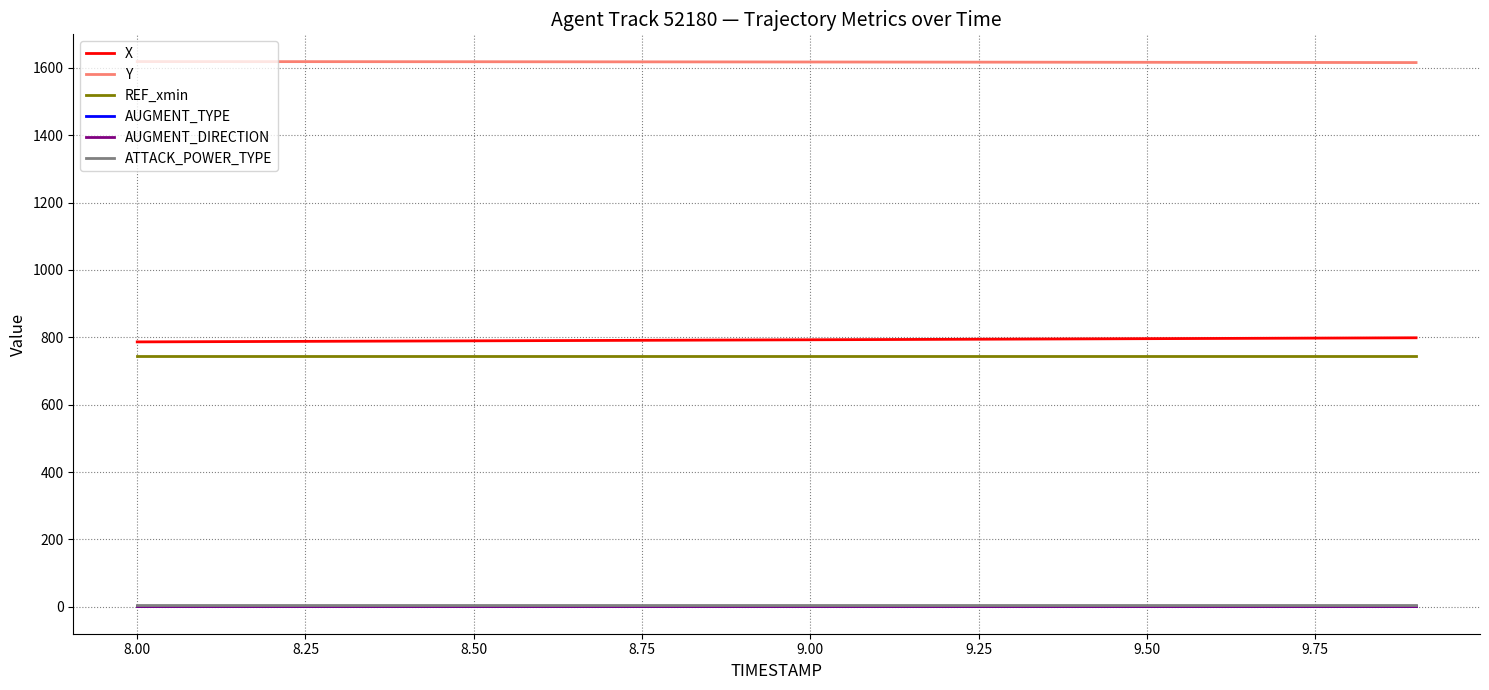

Which series has the largest range (max minus min)?

X